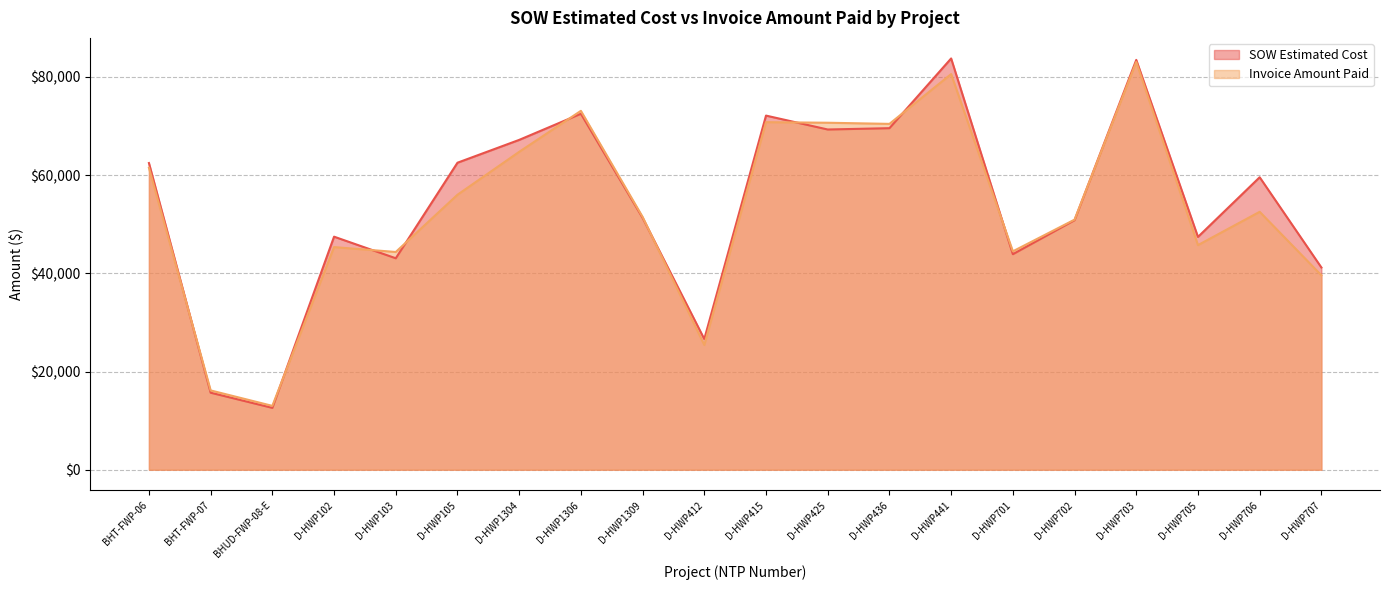

What is the difference between the Invoice Amount Paid values at D-HWP441 and D-HWP102?

35232.5